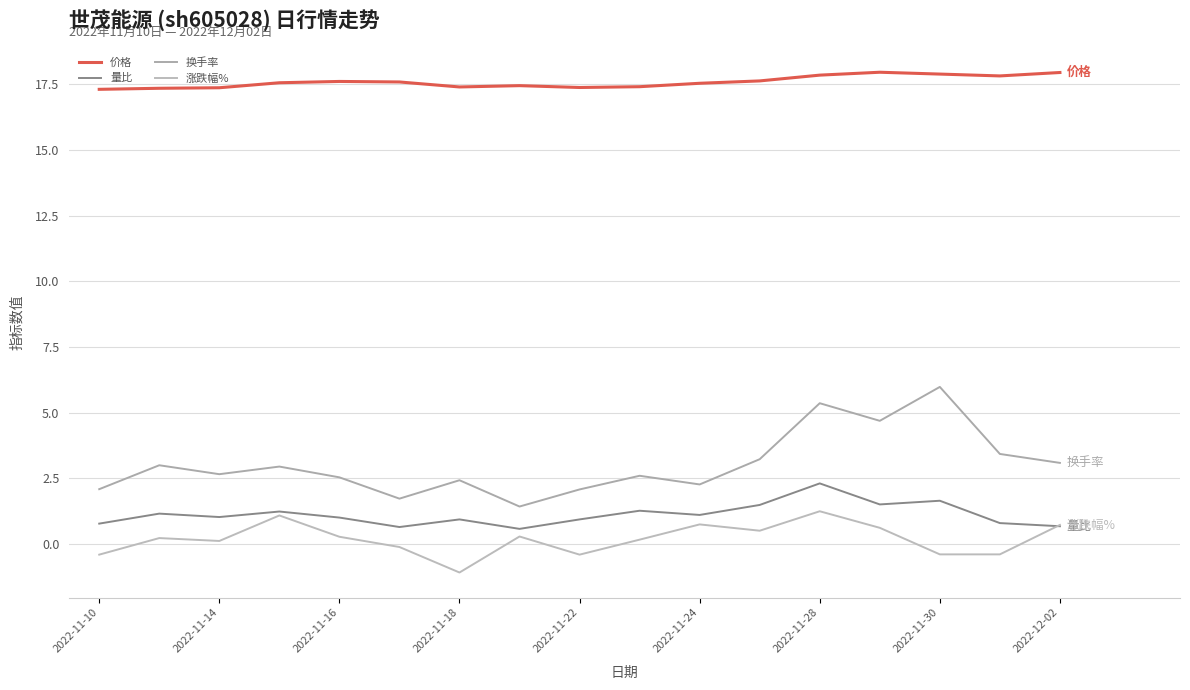

True or false: 量比 and 换手率 intersect in this chart.

False